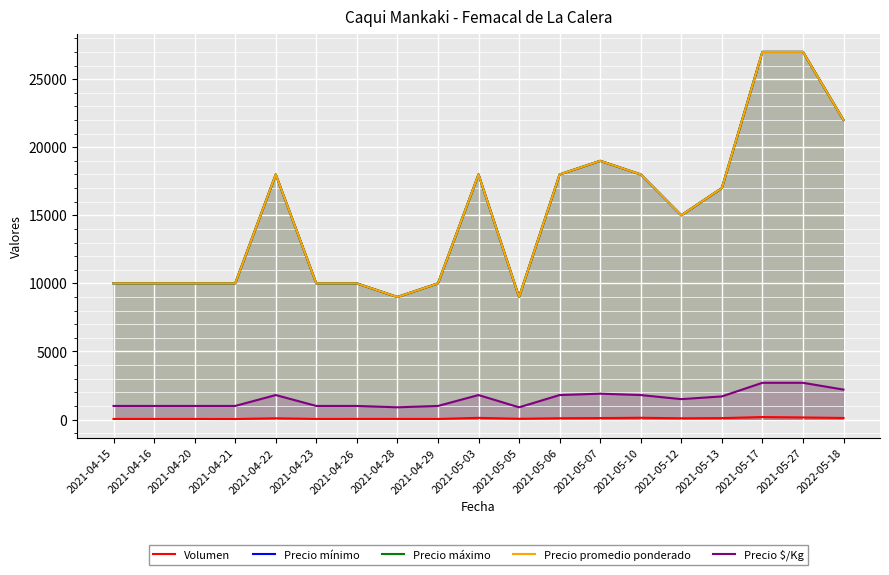

Reading left to right, extract all data points from this chart.

Volumen: 2021-04-15=45	2021-04-16=45	2021-04-20=45	2021-04-21=40	2021-04-22=93	2021-04-23=45	2021-04-26=48	2021-04-28=47	2021-04-29=45	2021-05-03=125	2021-05-05=58	2021-05-06=96	2021-05-07=110	2021-05-10=132	2021-05-12=93	2021-05-13=106	2021-05-17=183	2021-05-27=155	2022-05-18=116
Precio mínimo: 2021-04-15=10000	2021-04-16=10000	2021-04-20=10000	2021-04-21=10000	2021-04-22=18000	2021-04-23=10000	2021-04-26=10000	2021-04-28=9000	2021-04-29=10000	2021-05-03=18000	2021-05-05=9000	2021-05-06=18000	2021-05-07=19000	2021-05-10=18000	2021-05-12=15000	2021-05-13=17000	2021-05-17=27000	2021-05-27=27000	2022-05-18=22000
Precio máximo: 2021-04-15=10000	2021-04-16=10000	2021-04-20=10000	2021-04-21=10000	2021-04-22=18000	2021-04-23=10000	2021-04-26=10000	2021-04-28=9000	2021-04-29=10000	2021-05-03=18000	2021-05-05=9000	2021-05-06=18000	2021-05-07=19000	2021-05-10=18000	2021-05-12=15000	2021-05-13=17000	2021-05-17=27000	2021-05-27=27000	2022-05-18=22000
Precio promedio ponderado: 2021-04-15=10000	2021-04-16=10000	2021-04-20=10000	2021-04-21=10000	2021-04-22=18000	2021-04-23=10000	2021-04-26=10000	2021-04-28=9000	2021-04-29=10000	2021-05-03=18000	2021-05-05=9000	2021-05-06=18000	2021-05-07=19000	2021-05-10=18000	2021-05-12=15000	2021-05-13=17000	2021-05-17=27000	2021-05-27=27000	2022-05-18=22000
Precio $/Kg: 2021-04-15=1000	2021-04-16=1000	2021-04-20=1000	2021-04-21=1000	2021-04-22=1800	2021-04-23=1000	2021-04-26=1000	2021-04-28=900	2021-04-29=1000	2021-05-03=1800	2021-05-05=900	2021-05-06=1800	2021-05-07=1900	2021-05-10=1800	2021-05-12=1500	2021-05-13=1700	2021-05-17=2700	2021-05-27=2700	2022-05-18=2200